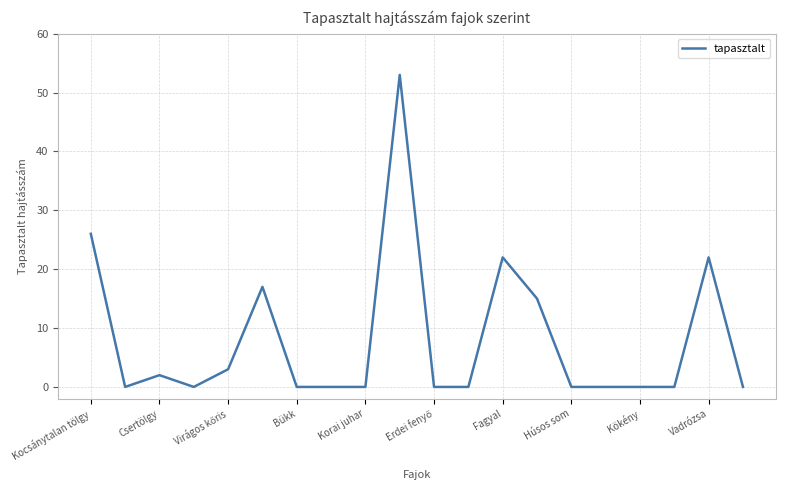

Does the chart have visible grid lines?

Yes